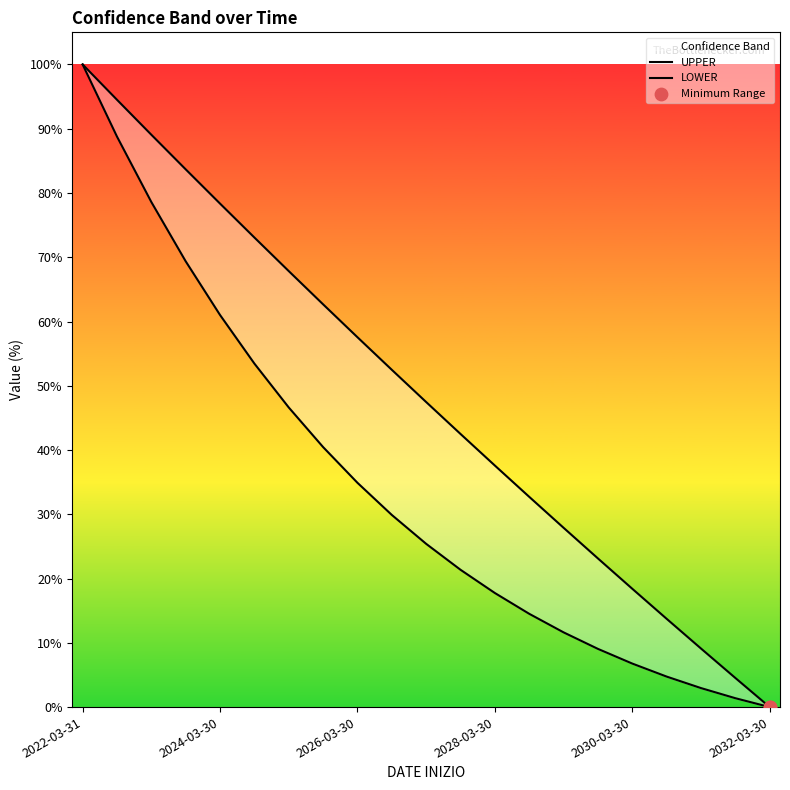

What is the total value across all series at 2025-03-30?

114.5